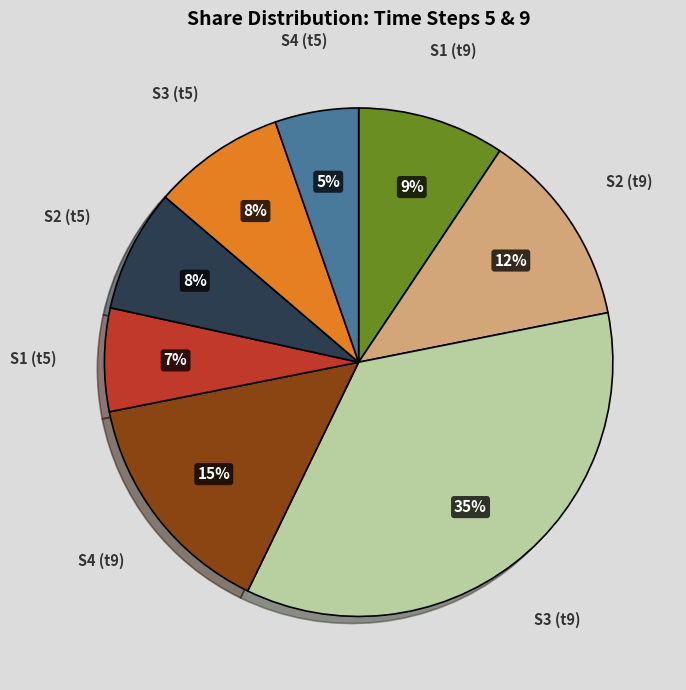

To the nearest percent, what is the difference between the S1 (t5) and S2 (t5) slice percentages?

1%